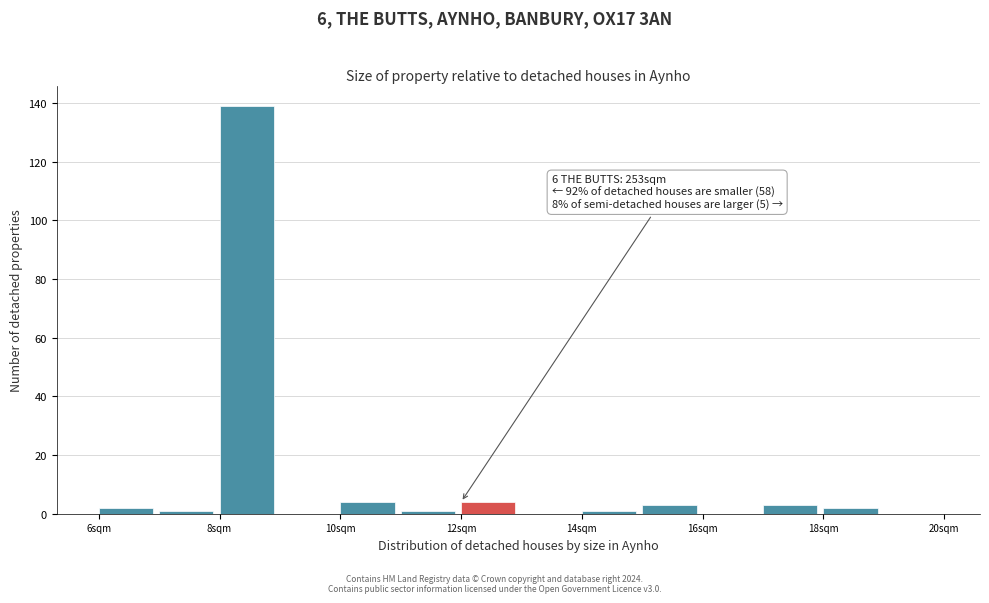

Which range on the x-axis has the tallest bar?

8 to 9